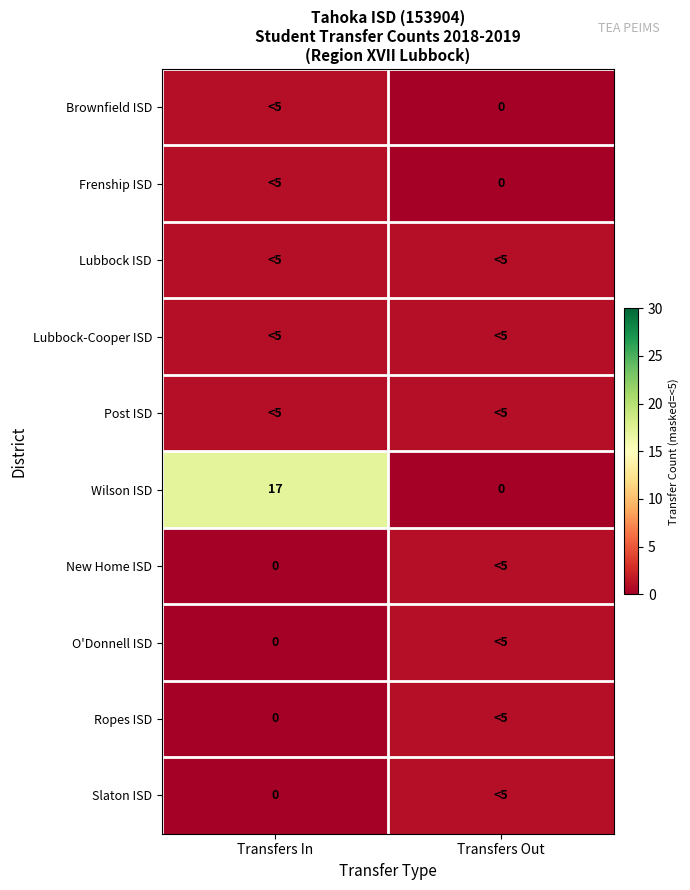

Is it true that Wilson ISD equals -10 at Transfers Out?

False